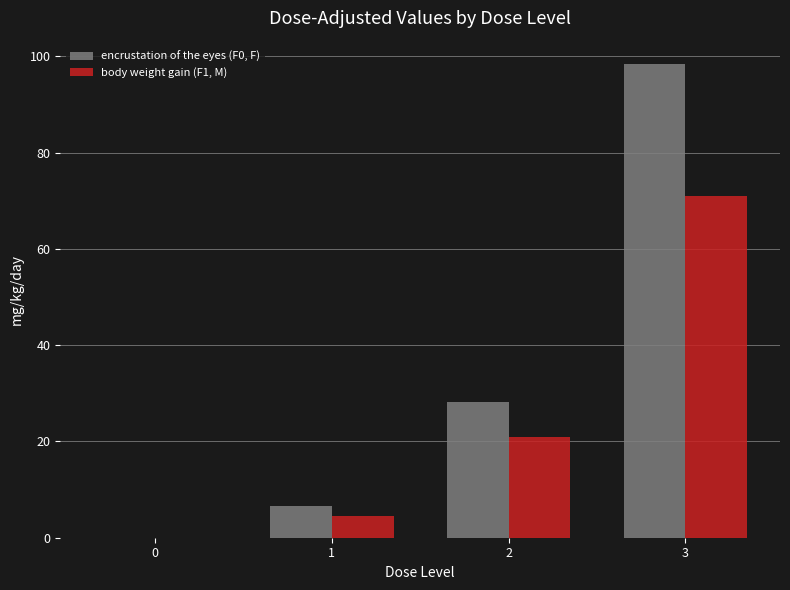

True or false: encrustation of the eyes (F0, F) has a value of 28.3 at 2.

True